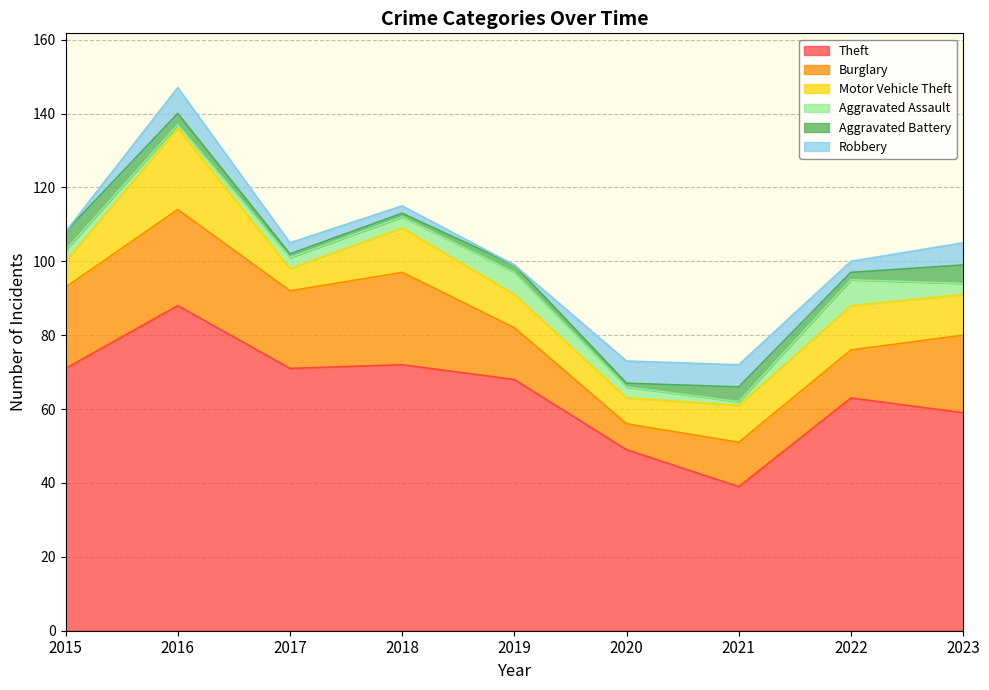

True or false: Theft has more than 0 points higher than both neighbors.

True